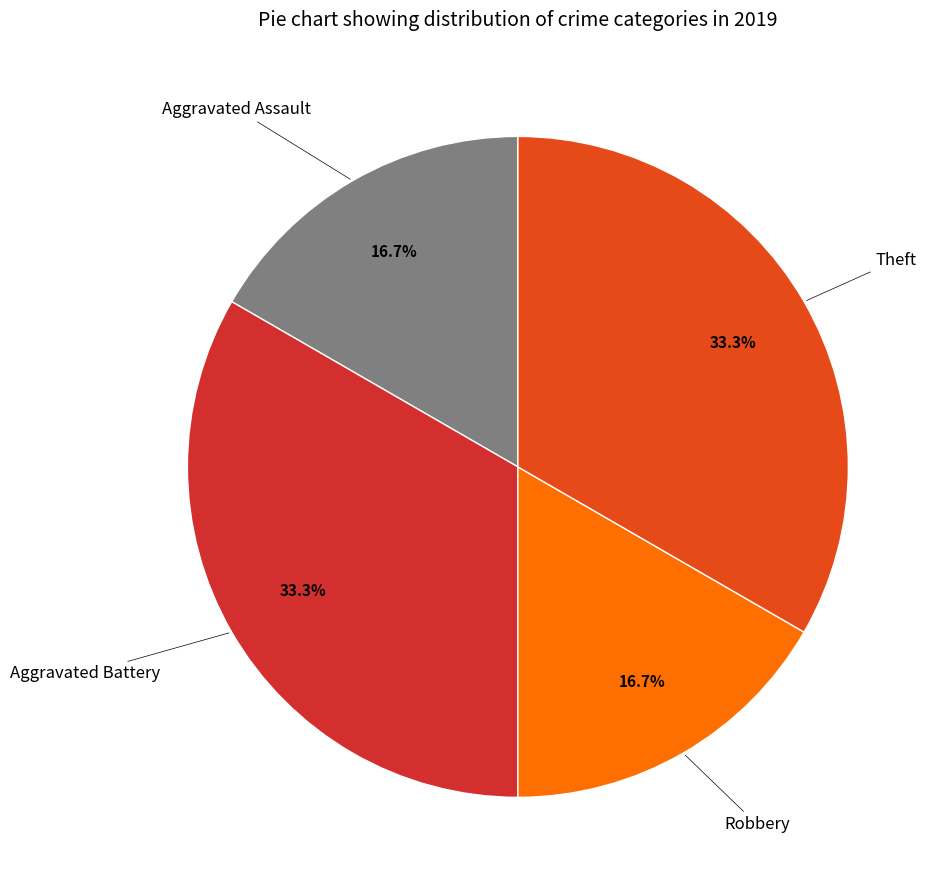

How many segments does this pie chart have?

4